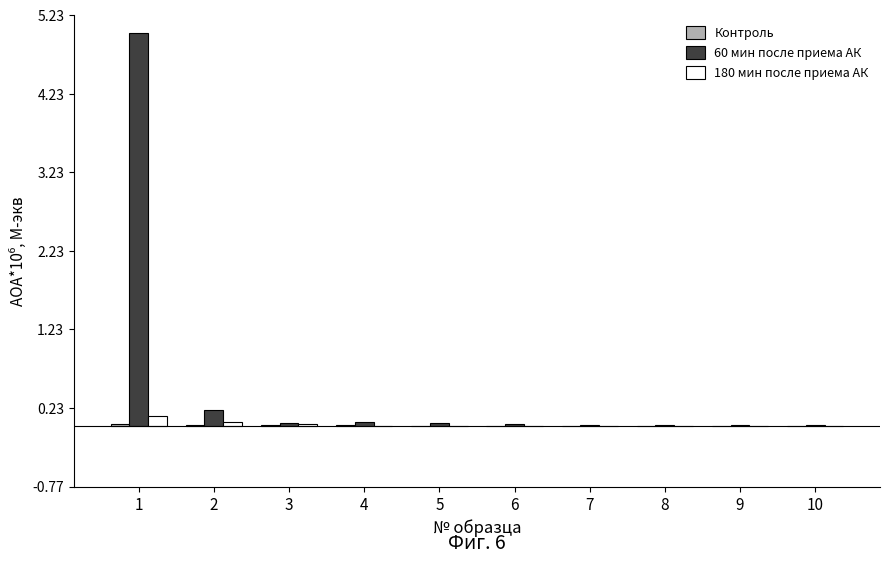

Where is 60 мин после приема АК nearest to the value 2?

2